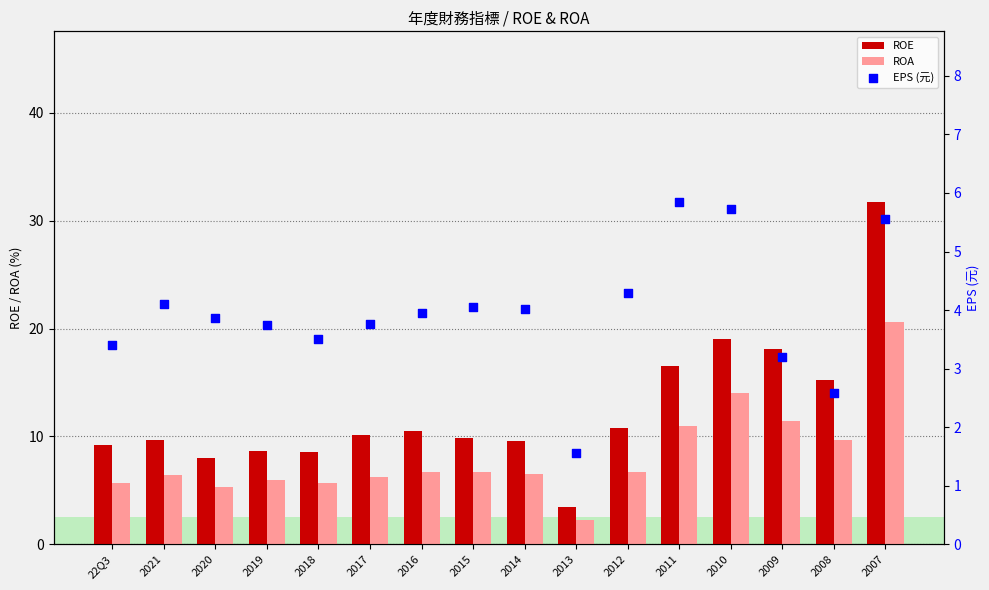

At which category is the sum across all series the highest?

2007